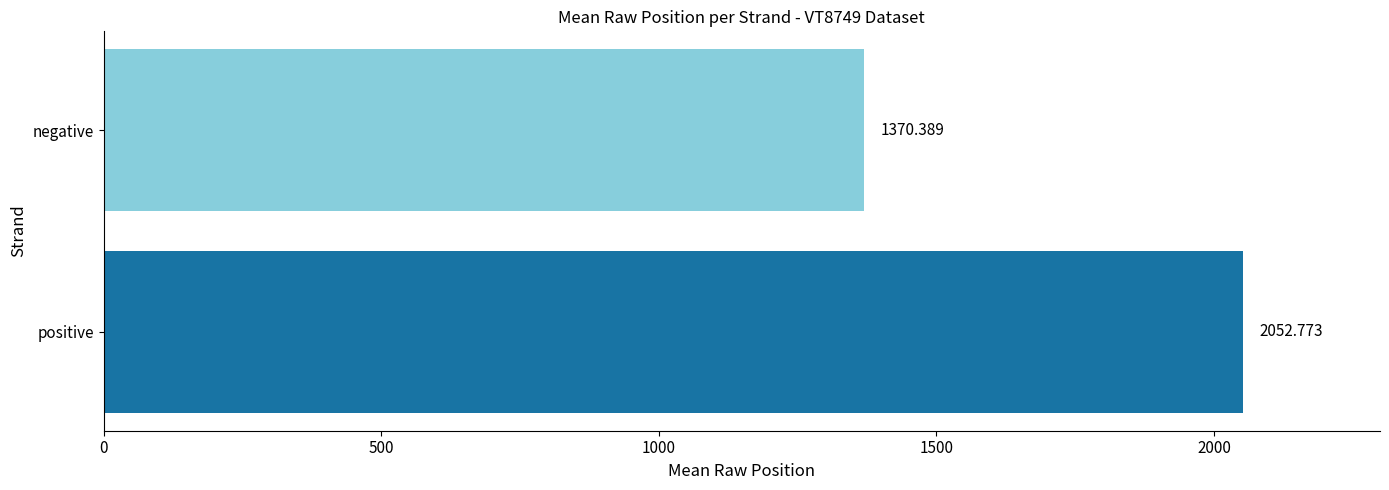

The value at 0 is 2812.5. True or false?

False